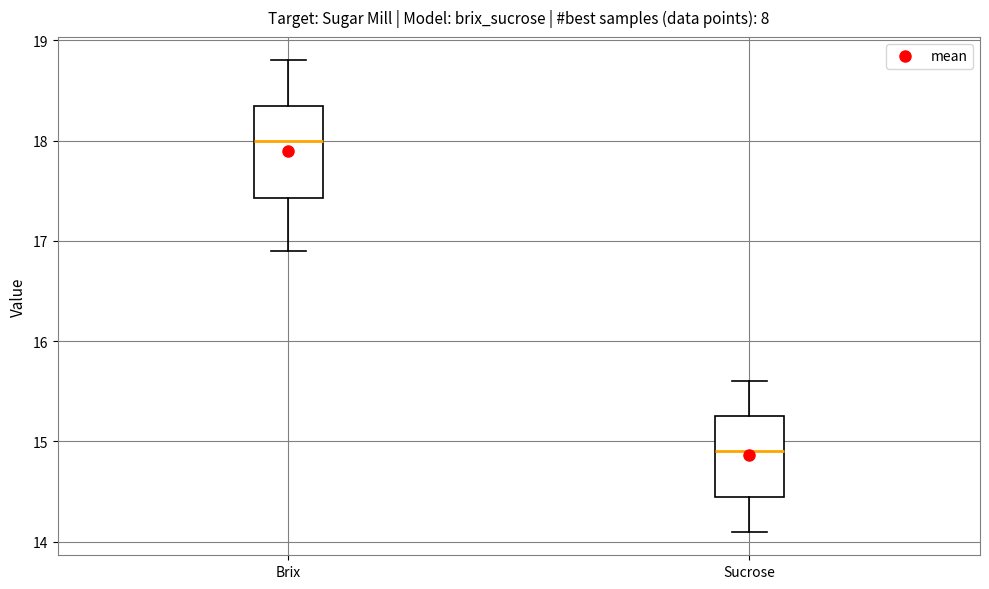

Where does the lower whisker of the box for Brix end on the y-axis? The values are not printed on the chart, so give them approximately, as read against the axis.

16.9